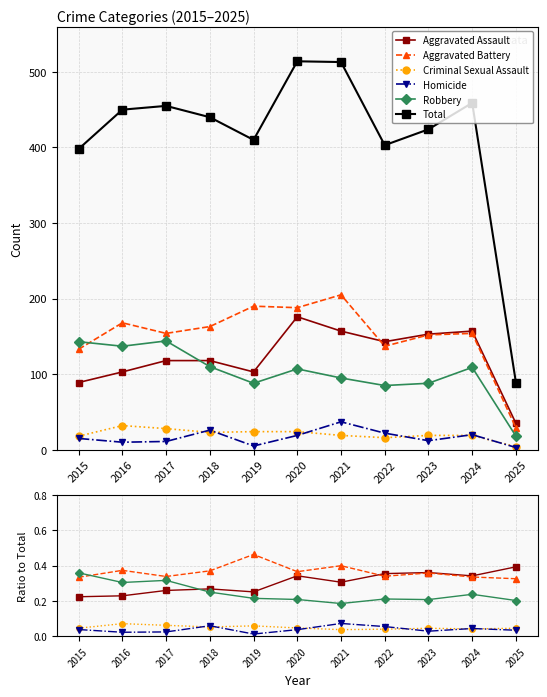

What is the maximum value for Homicide?

0.1